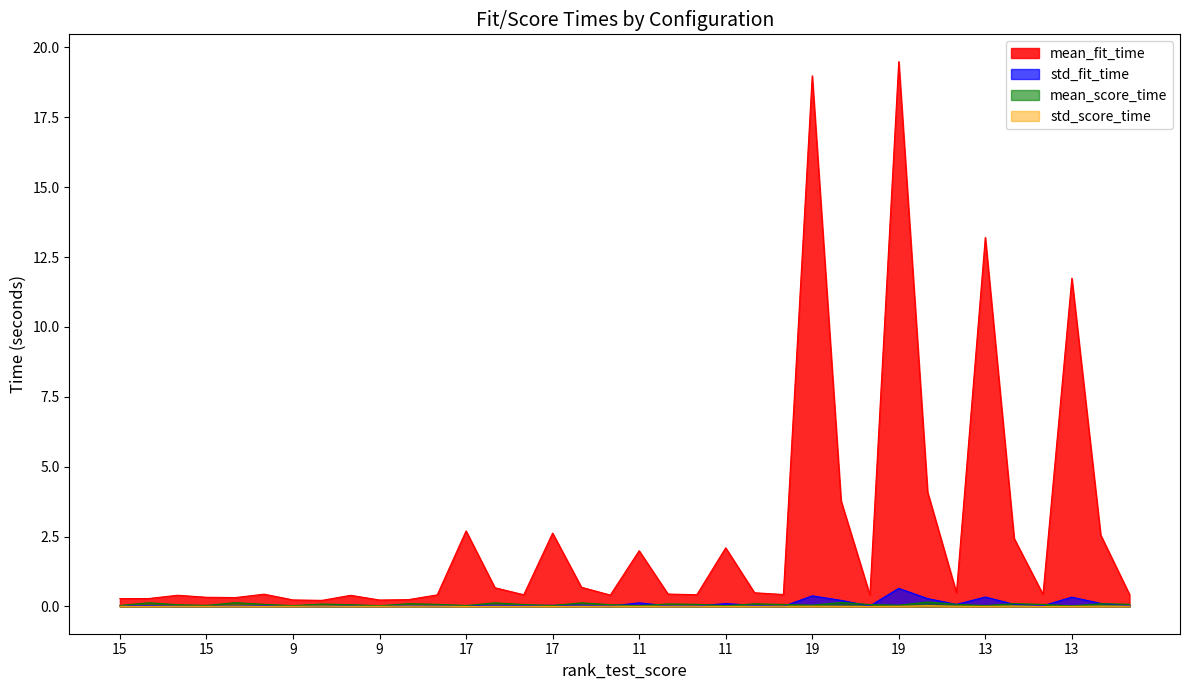

True or false: std_score_time and mean_fit_time intersect in this chart.

False